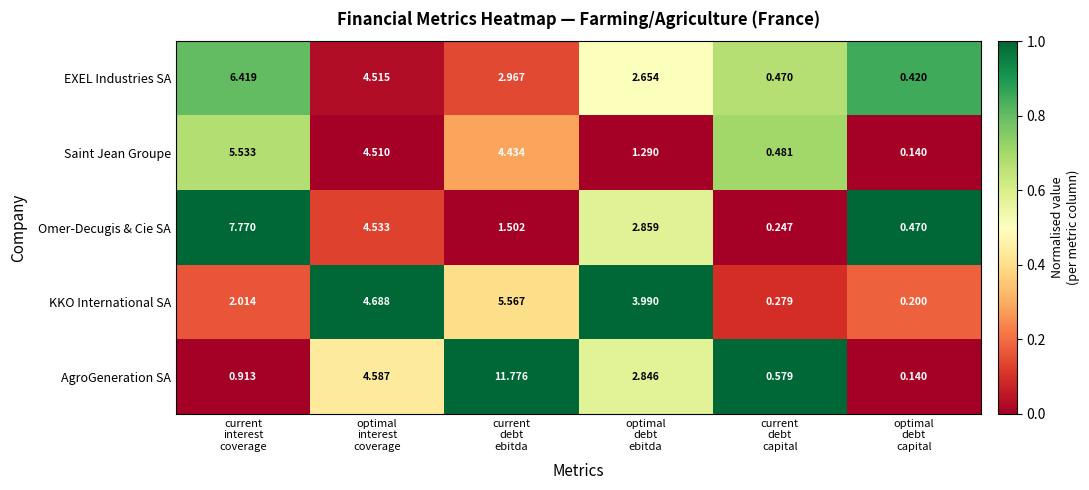

Which series has the largest total across all categories?

AgroGeneration SA